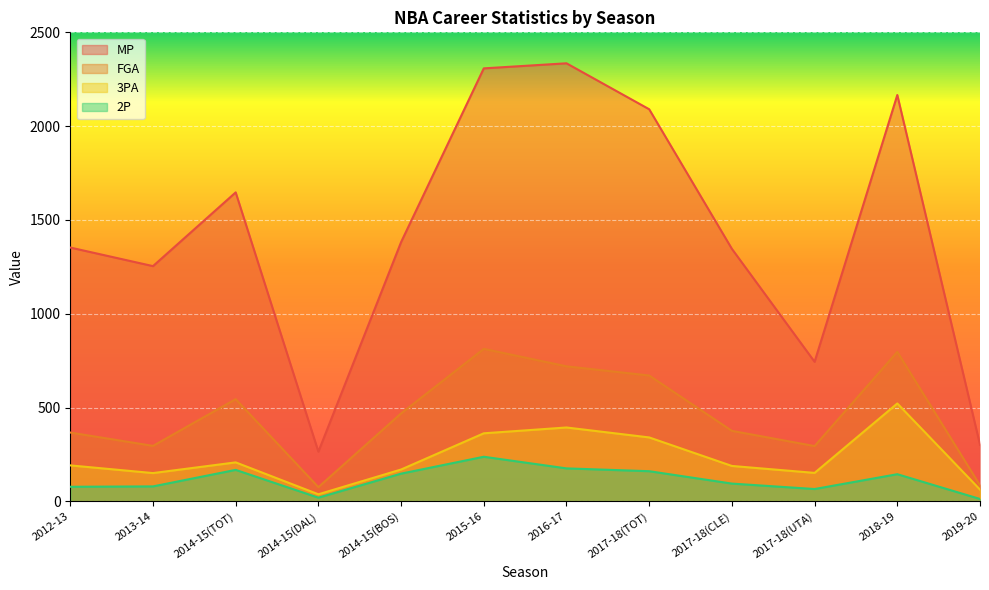

True or false: MP has more than 0 interior local peaks.

True